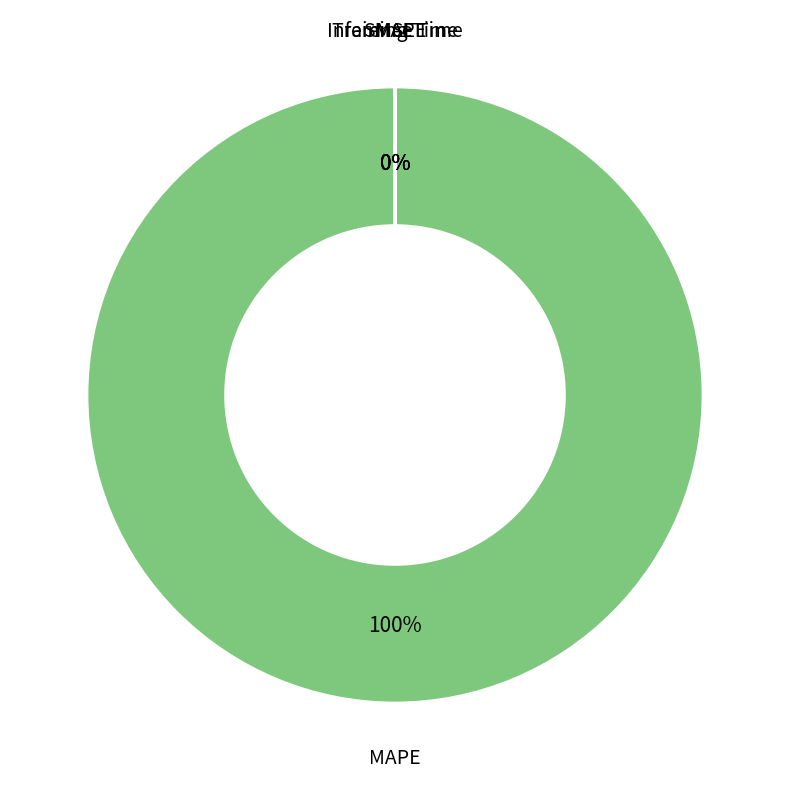

Which category has the biggest portion of the pie?

MAPE